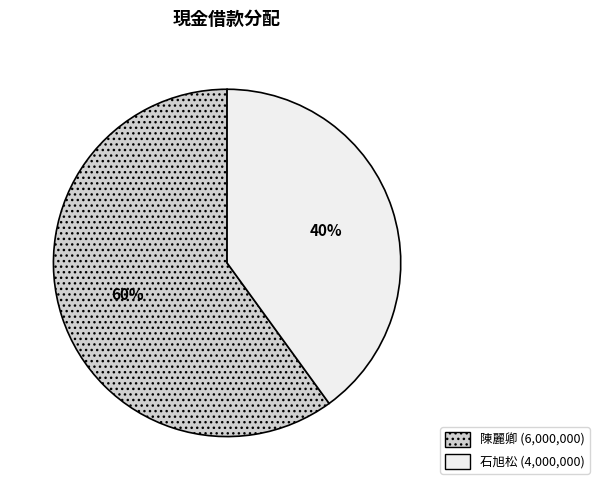

Which slice is the largest?

陳麗卿 (6,000,000)